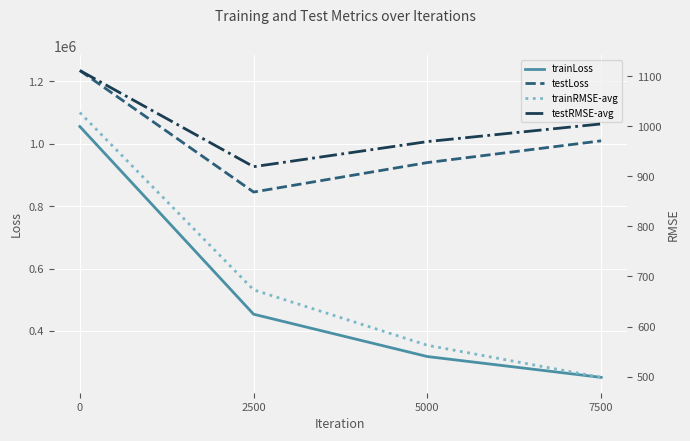

Which series has the widest spread of values?

trainLoss